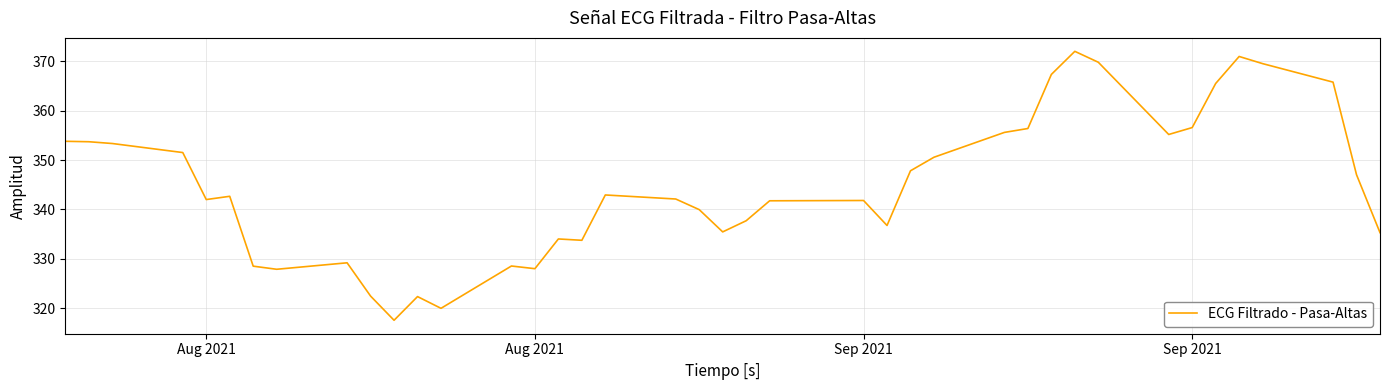

What is the greatest value displayed?

372.0